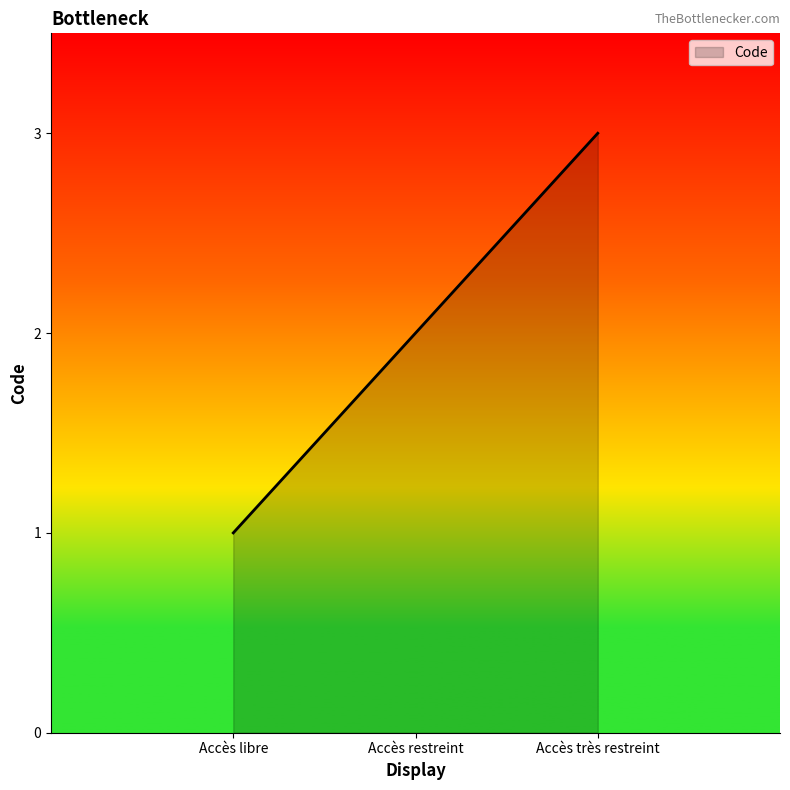

What is the difference between the maximum and minimum values?

2